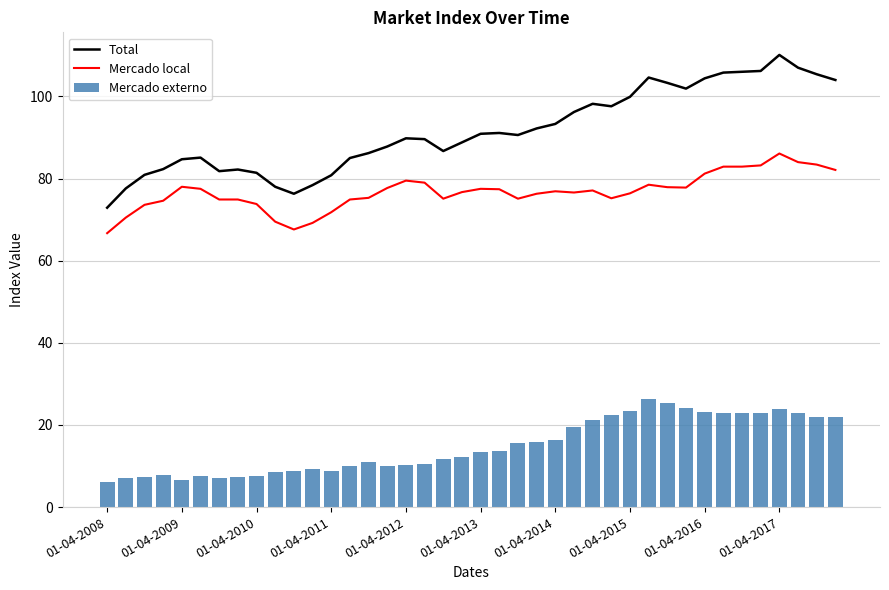

What is the difference between the maximum and minimum values in the Mercado local series?

19.4